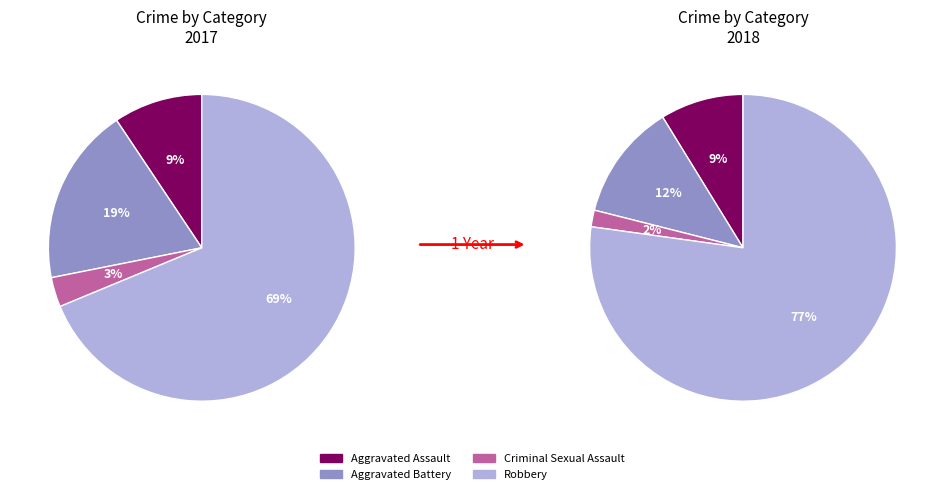

Which has a higher value, Criminal Sexual Assault or Aggravated Battery?

Aggravated Battery